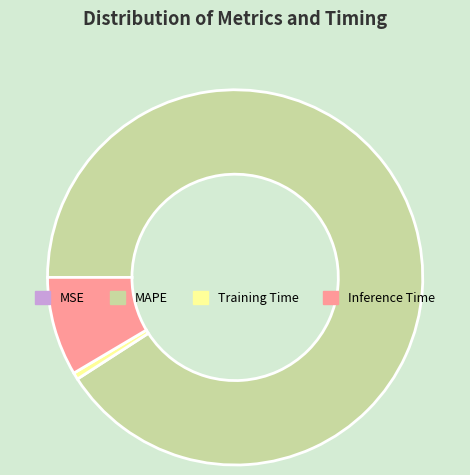

Does Training Time account for over 50% of the chart?

No